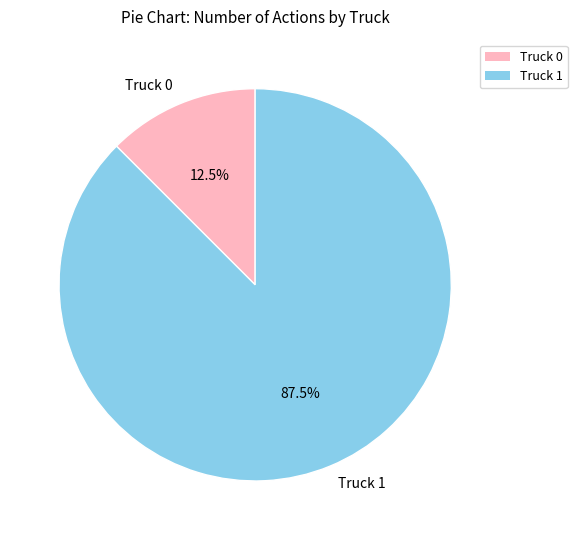

How many segments does this pie chart have?

2